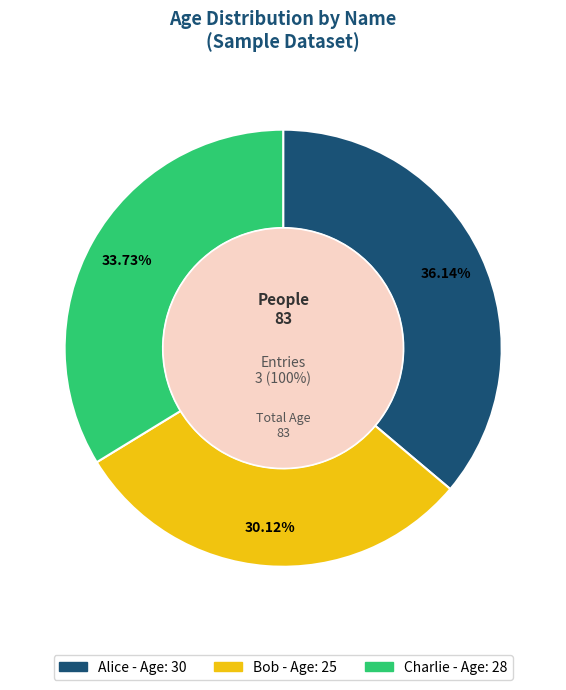

How many segments does this pie chart have?

3